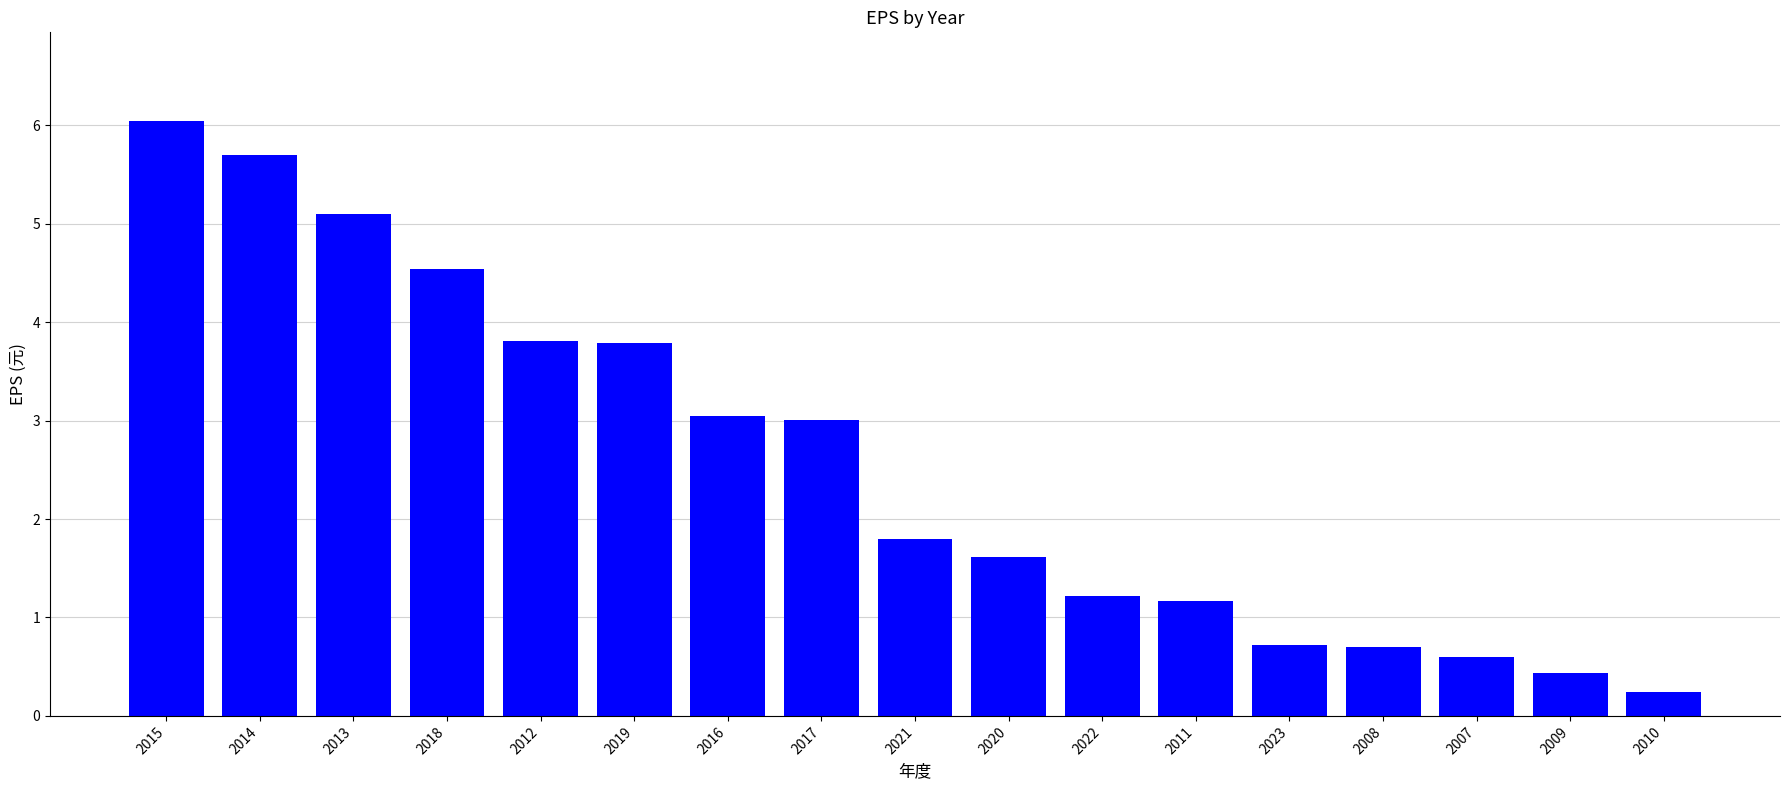

True or false: the data shows 4.2 at 2015.

False